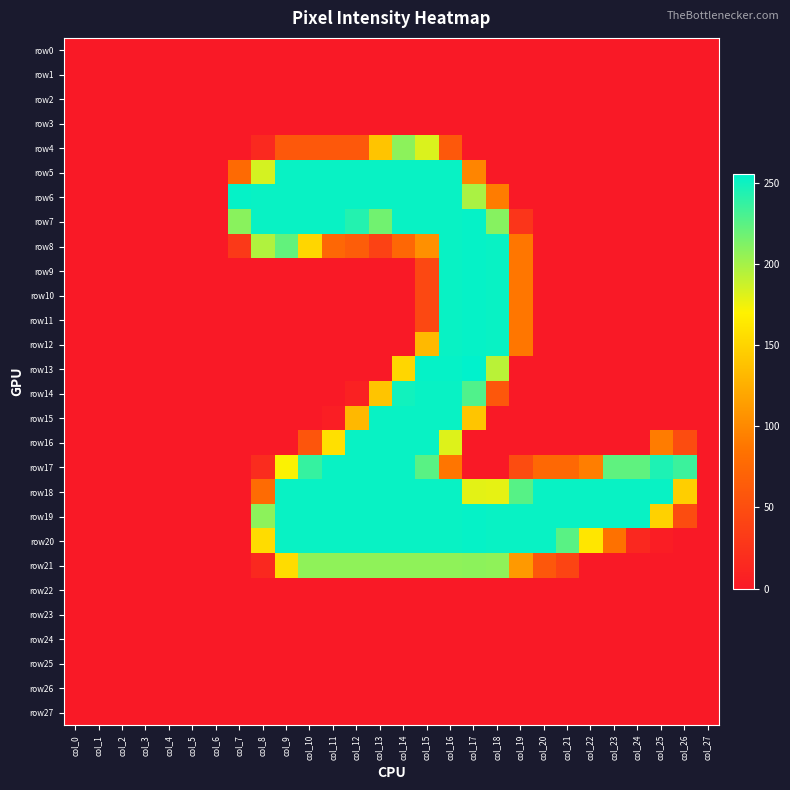

Which series has the largest total across all categories?

row19